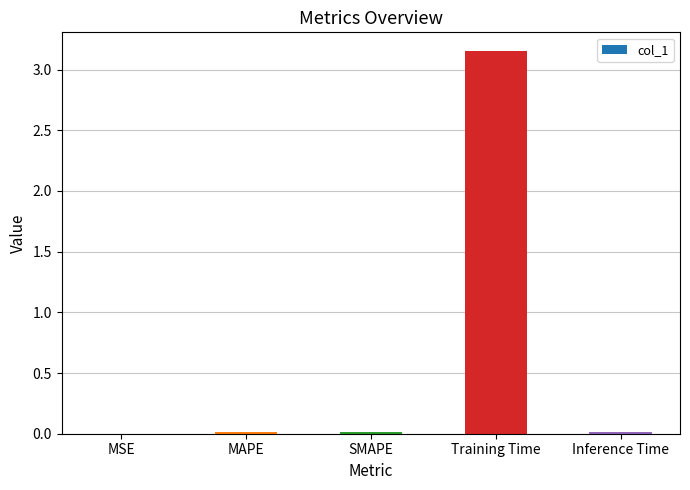

The value at SMAPE is 0.0. True or false?

True